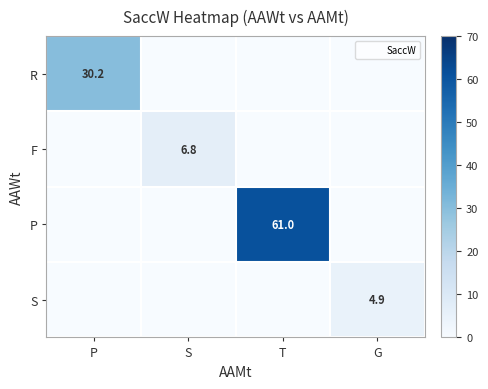

The value of S at G is 8.1. True or false?

False